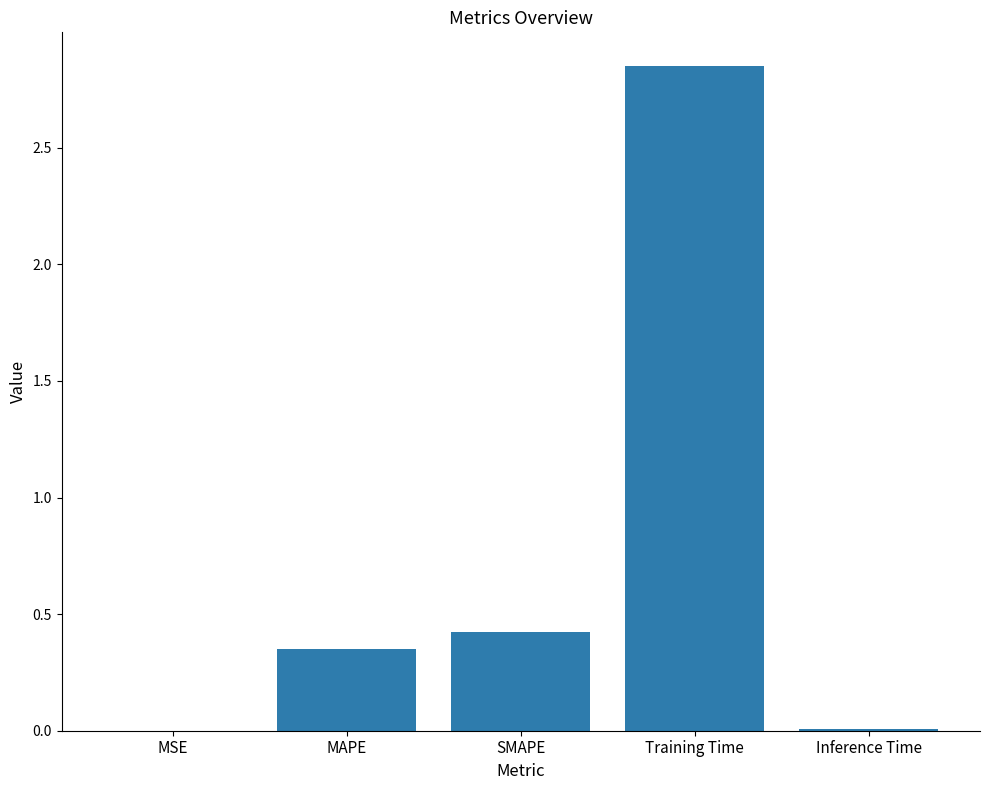

What is the sum of all values?

3.6